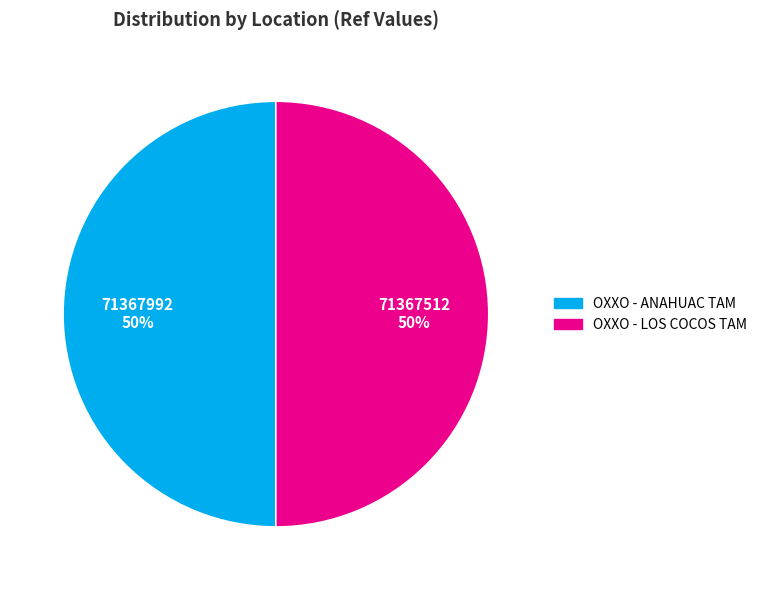

How many segments does this pie chart have?

2